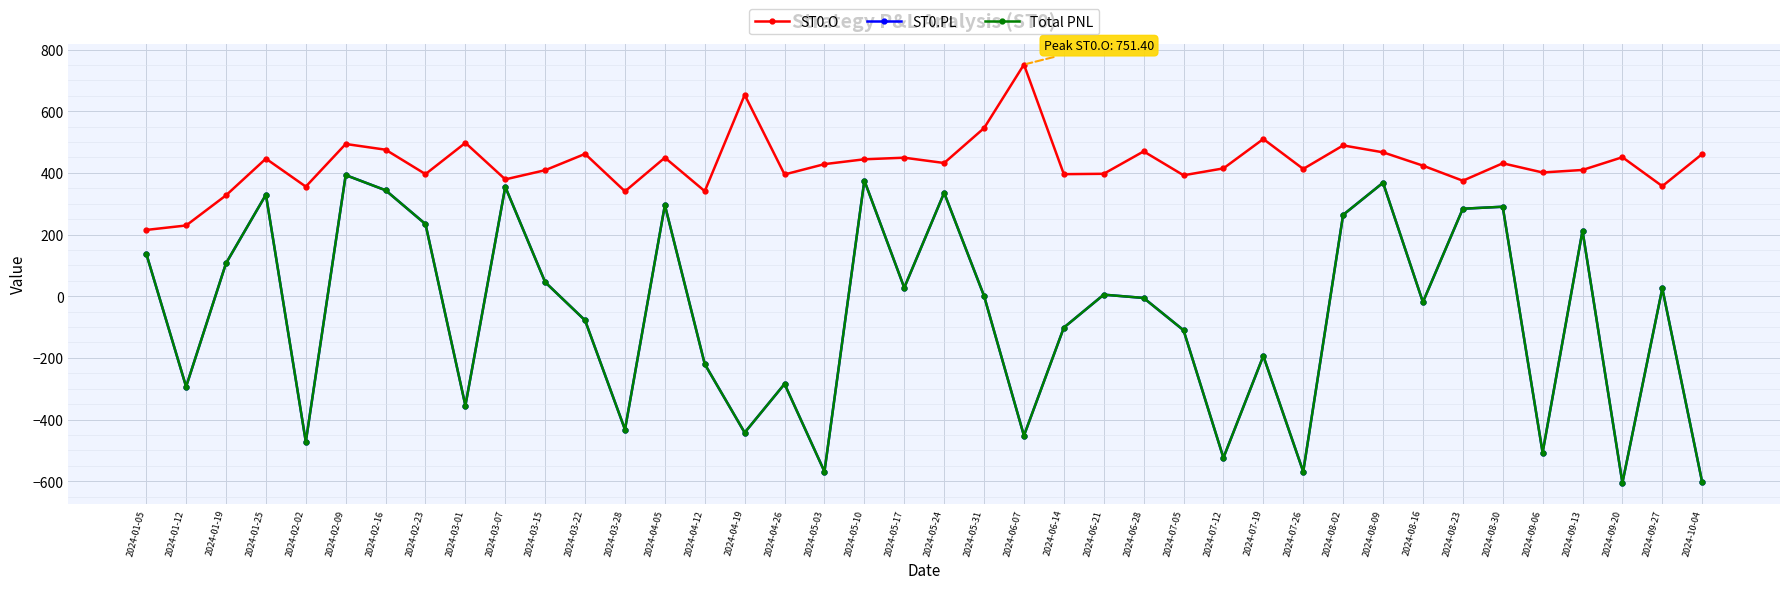

What is the value of the ST0.O point at the 36th from the left?

401.4